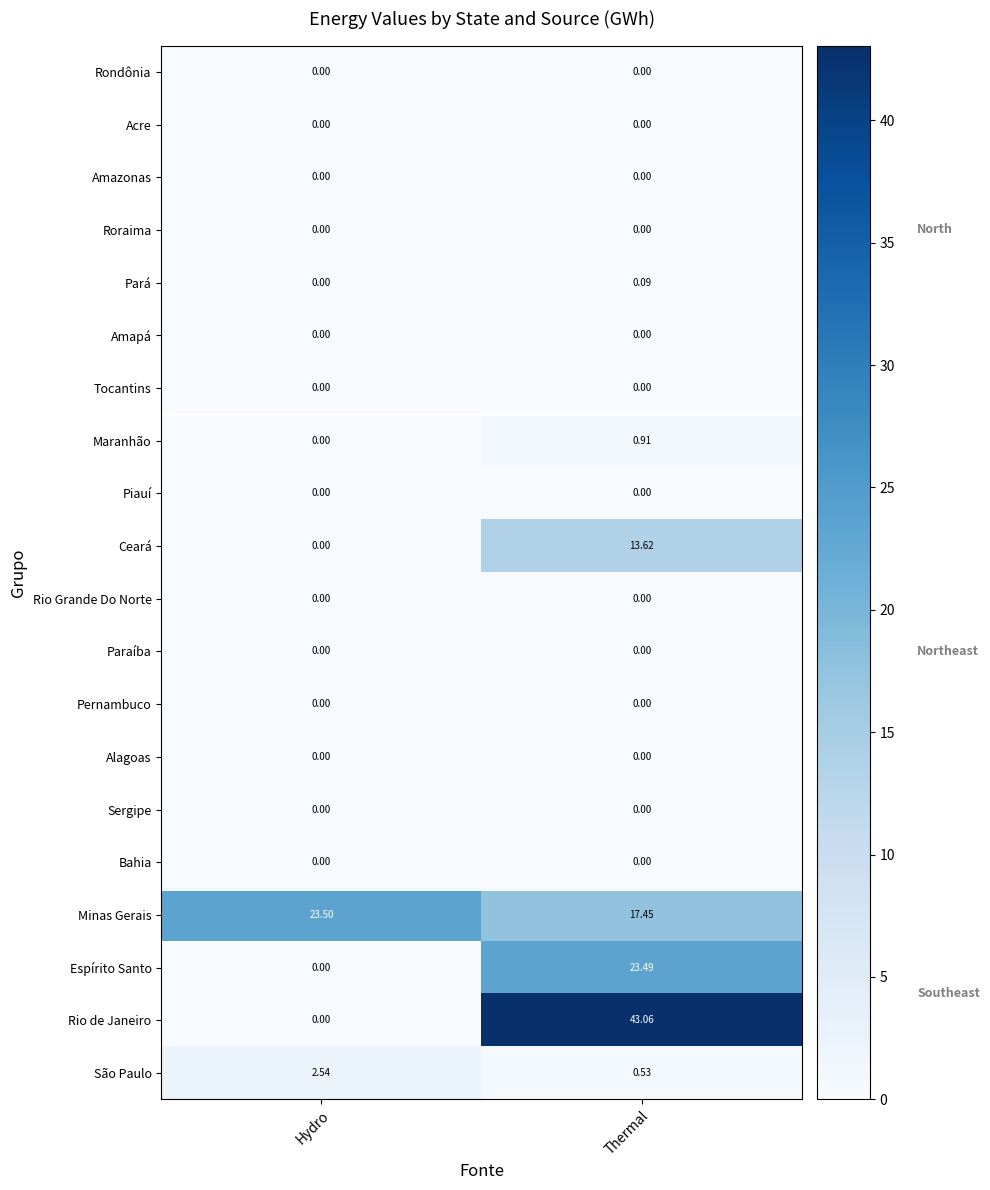

How many categories are shown in the chart?

2